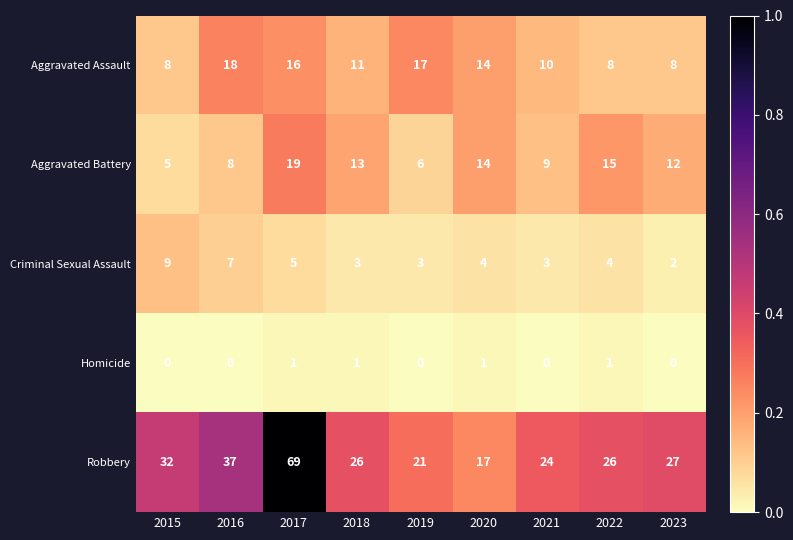

At which category is the sum across all series the highest?

2017